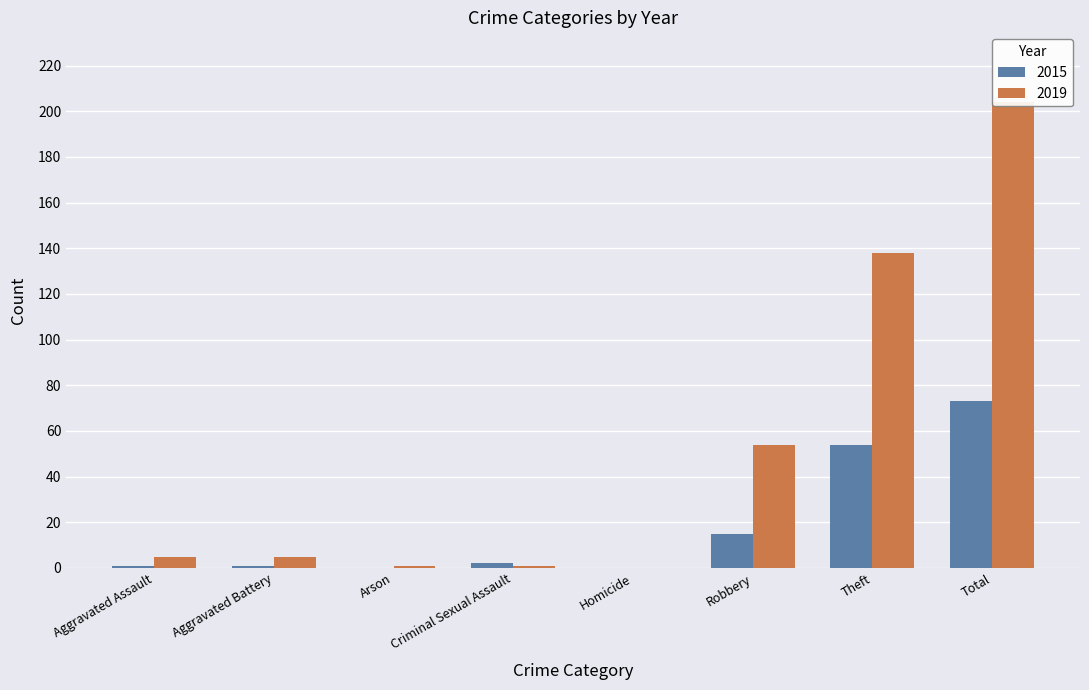

Reading left to right, transcribe all the data shown in this chart.

2015: Aggravated Assault=1	Aggravated Battery=1	Arson=0	Criminal Sexual Assault=2	Homicide=0	Robbery=15	Theft=54	Total=73
2019: Aggravated Assault=5	Aggravated Battery=5	Arson=1	Criminal Sexual Assault=1	Homicide=0	Robbery=54	Theft=138	Total=204